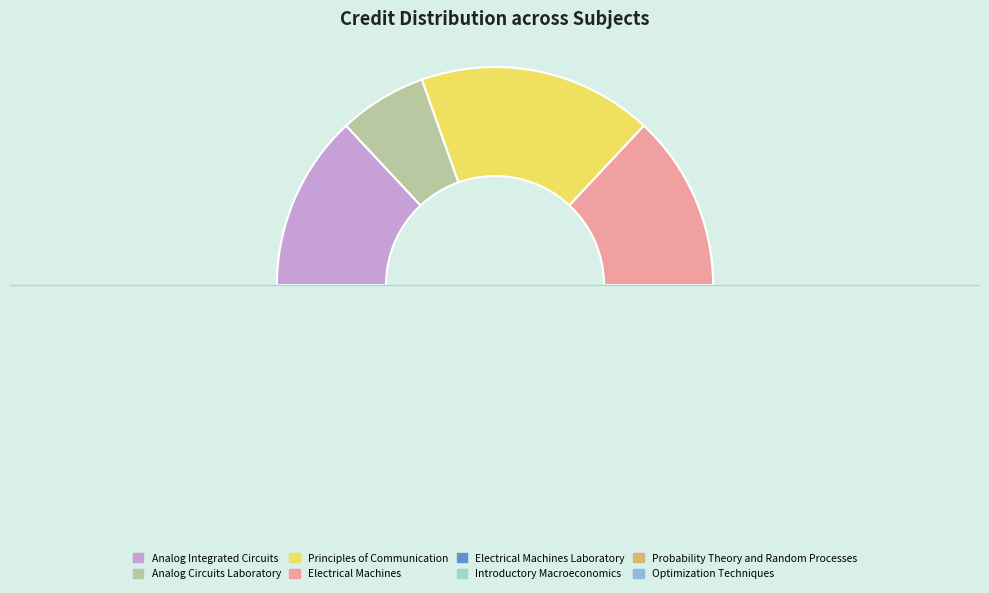

Do Optimization Techniques and Analog Circuits Laboratory together represent more than half of the pie?

No